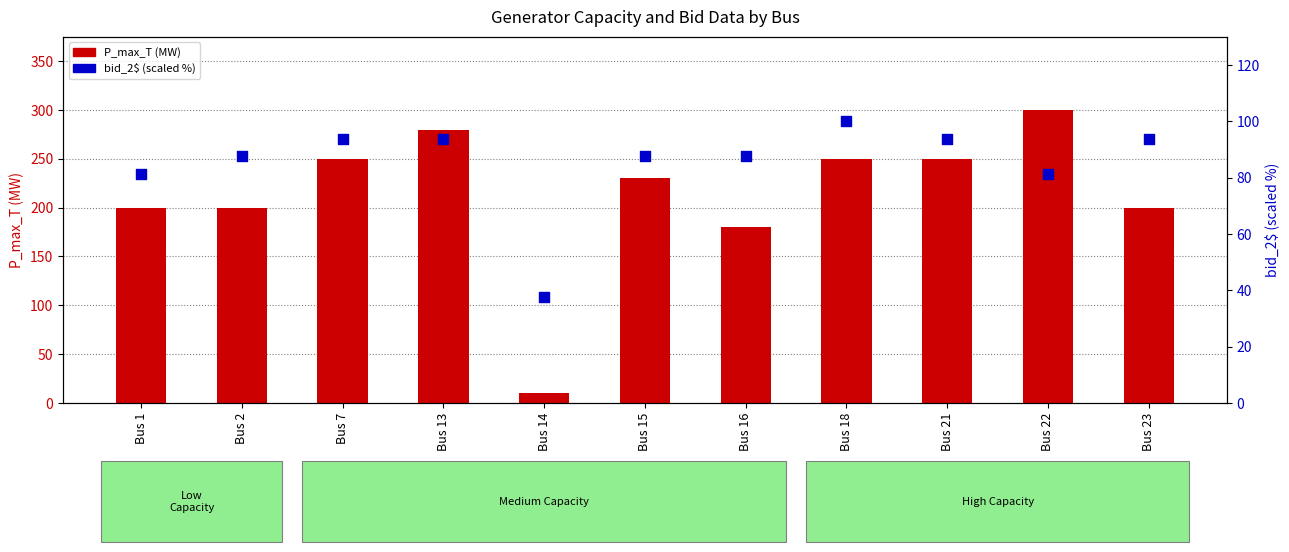

Which series has the largest total across all categories?

P_max_T (MW)